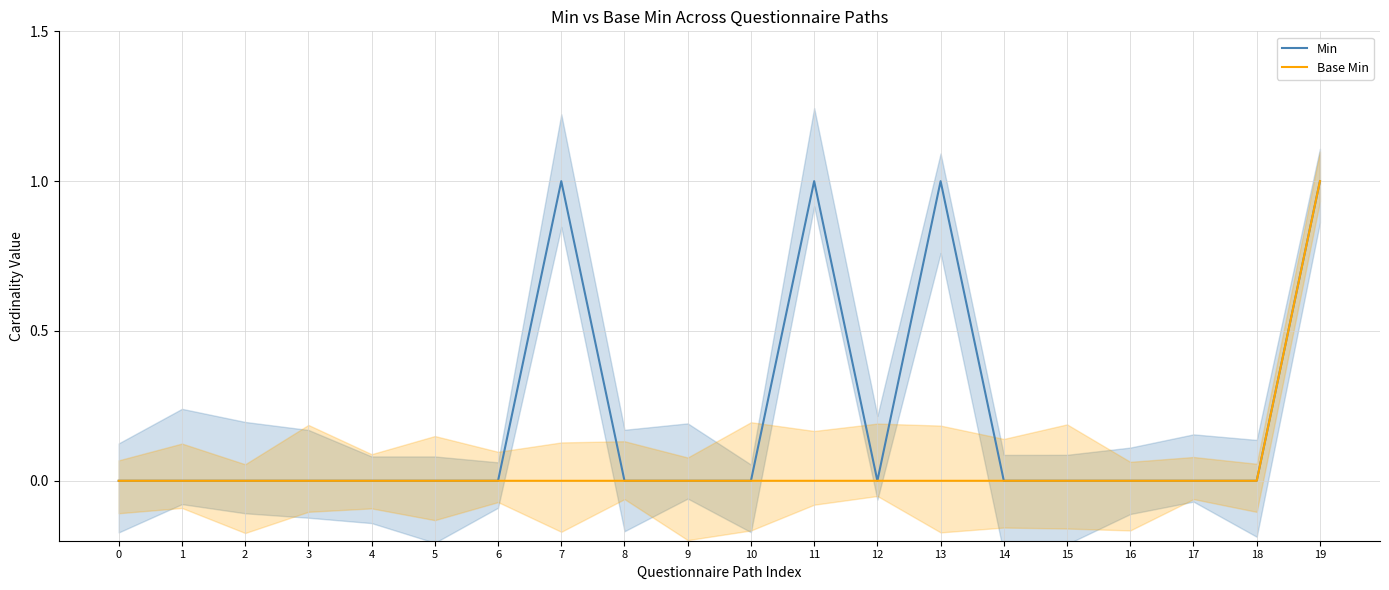

Rank the series by their average value, from lowest to highest.

Base Min, Min